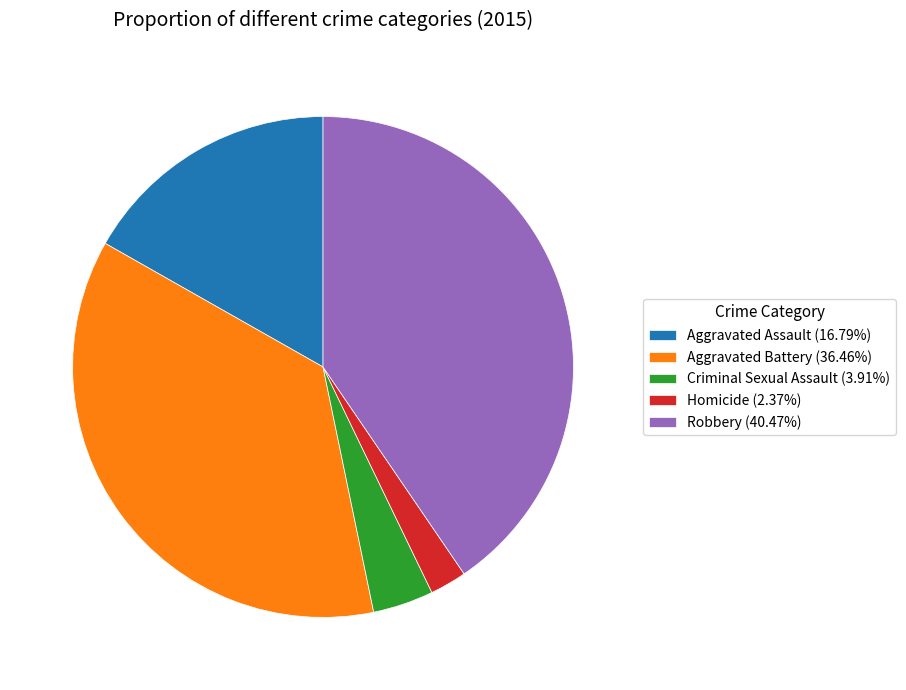

Which slice is the largest?

Robbery